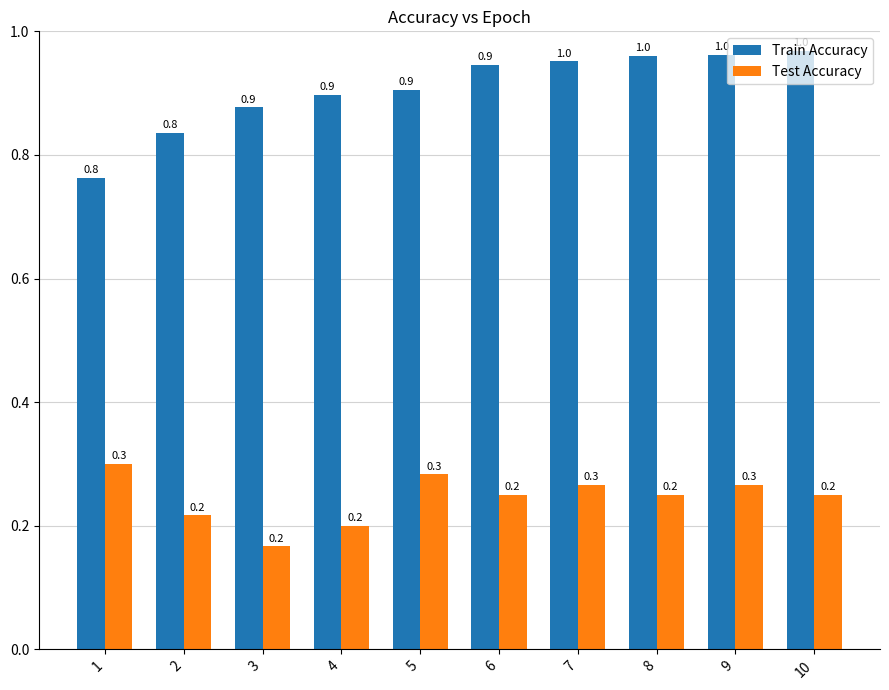

What is the sum of all Test Accuracy values?

2.5